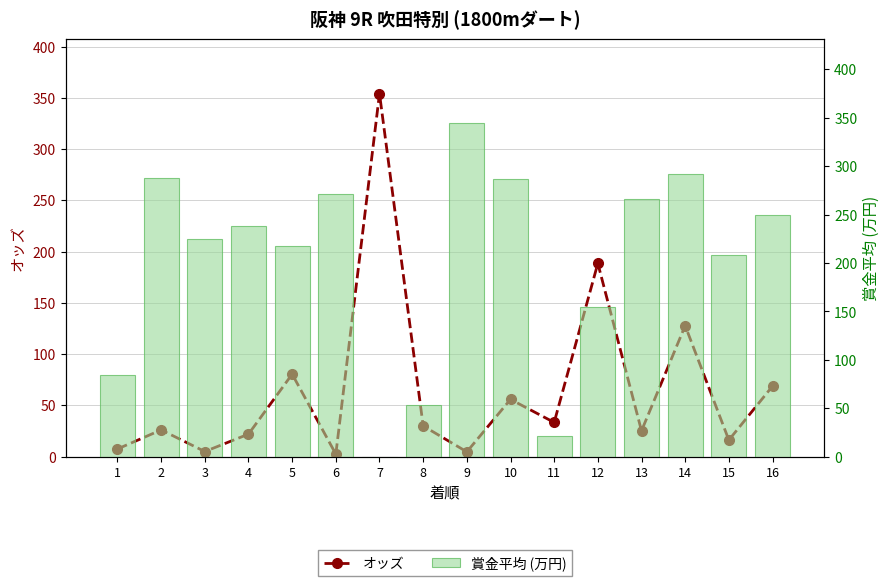

What is the difference between the オッズ values at 14 and 6?

125.3